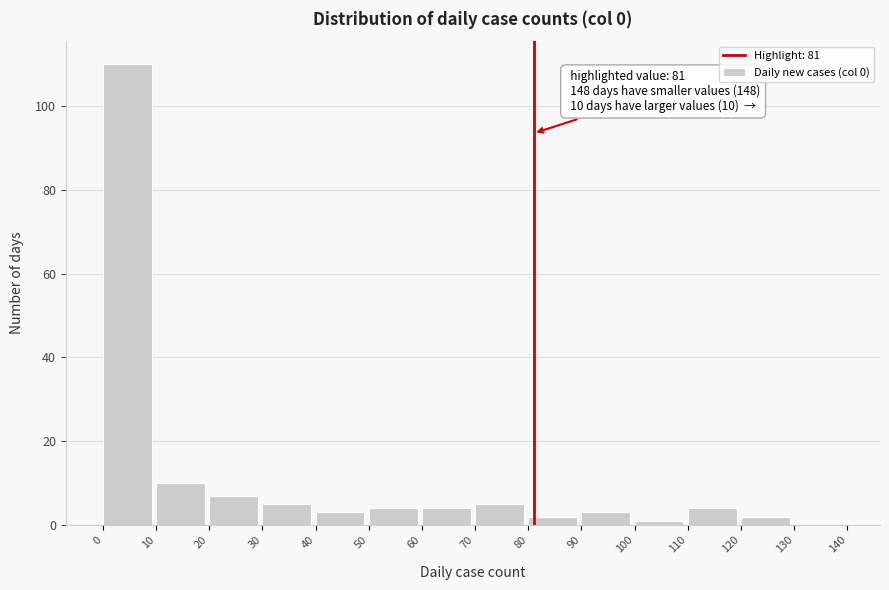

Which range on the x-axis has the tallest bar?

0 to 10